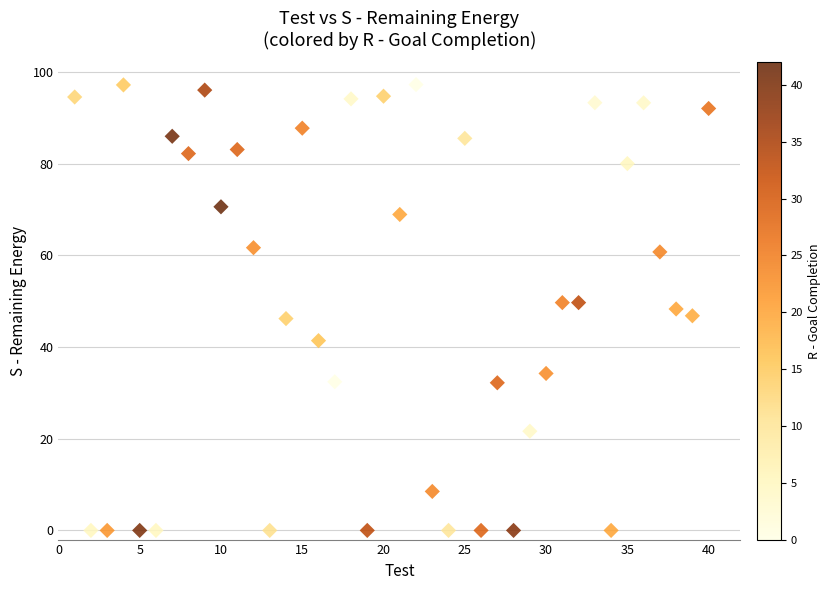

What is the range of X values (max minus min)?

39.0